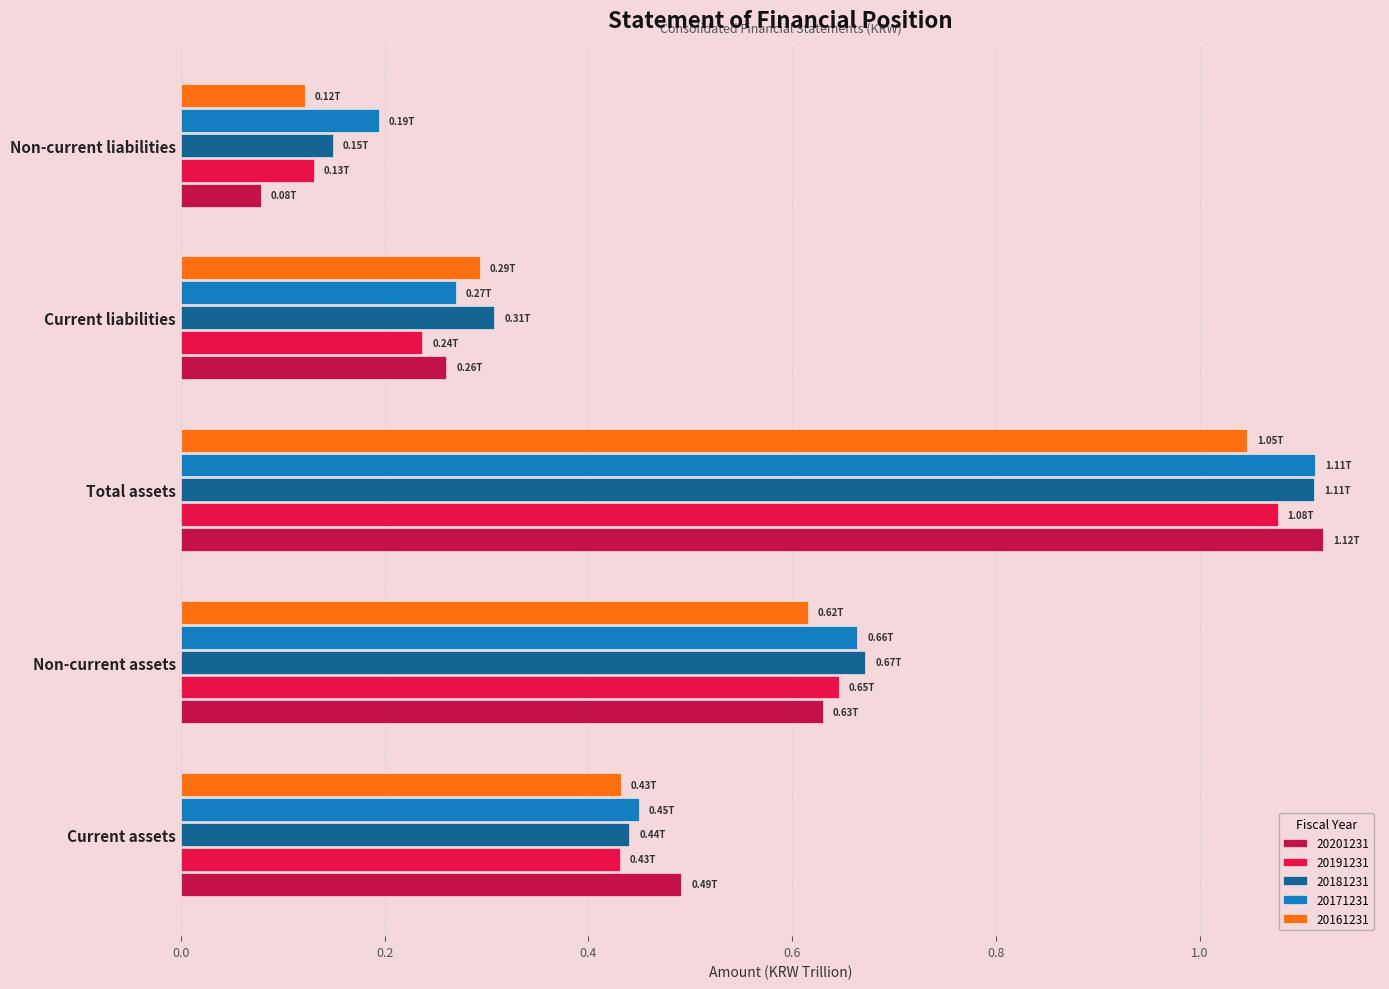

Which label corresponds to the largest value in the chart?

Total assets